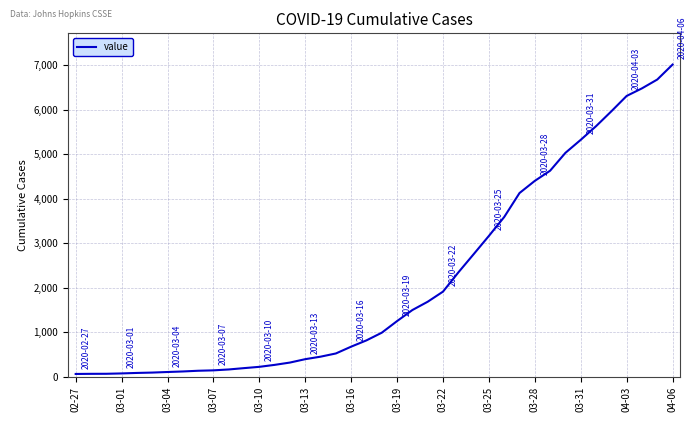

What is the maximum value shown in the chart?

7010